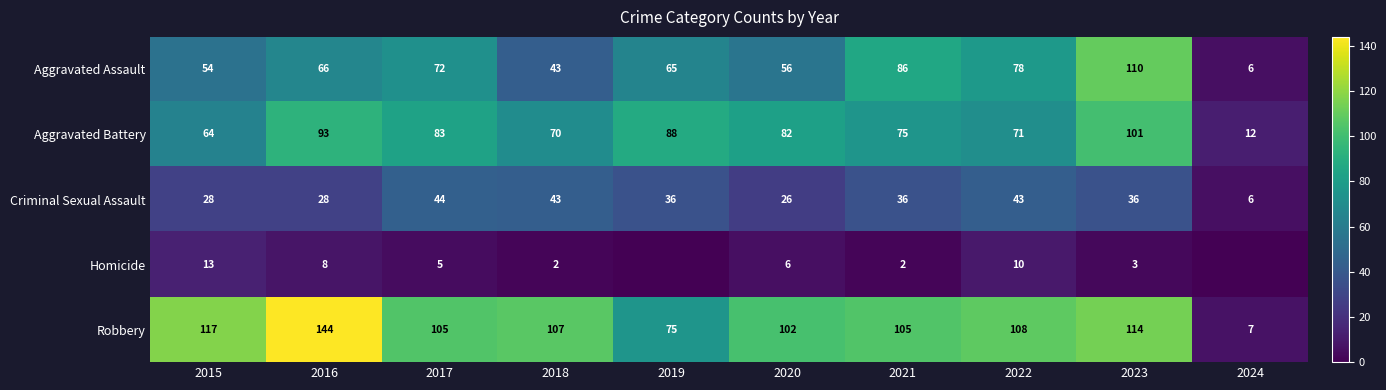

How many data points does each series have?

10